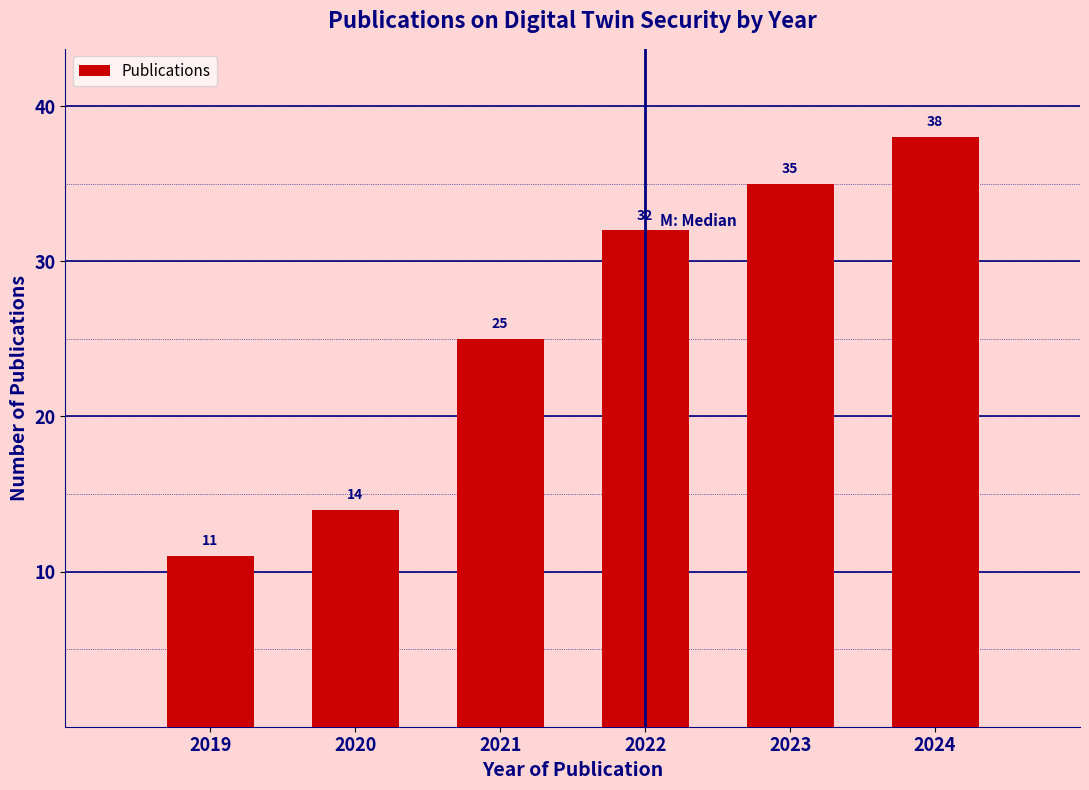

Reading right to left, extract all data points from this chart.

2024=38	2023=35	2022=32	2021=25	2020=14	2019=11